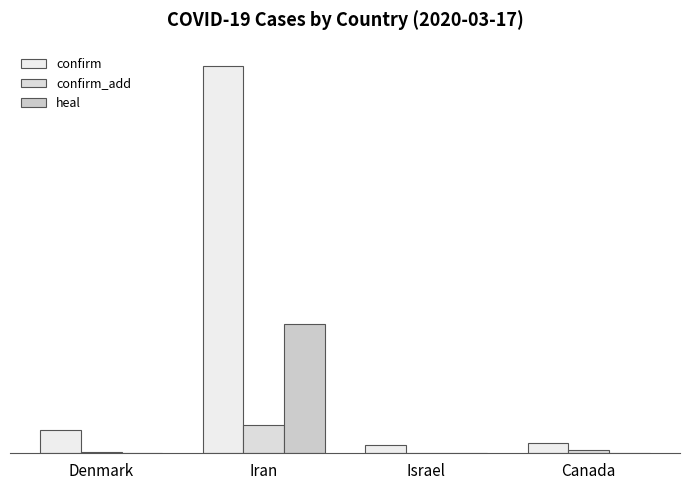

Rank the series at Israel from lowest to highest value.

confirm_add, heal, confirm